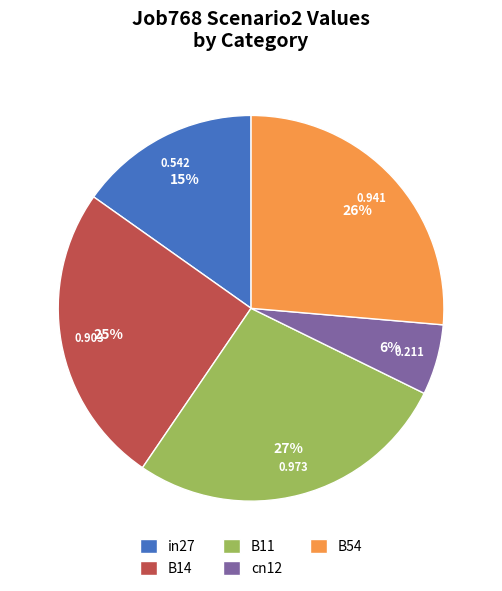

What percentage is the B14 slice, to the nearest percent?

25%